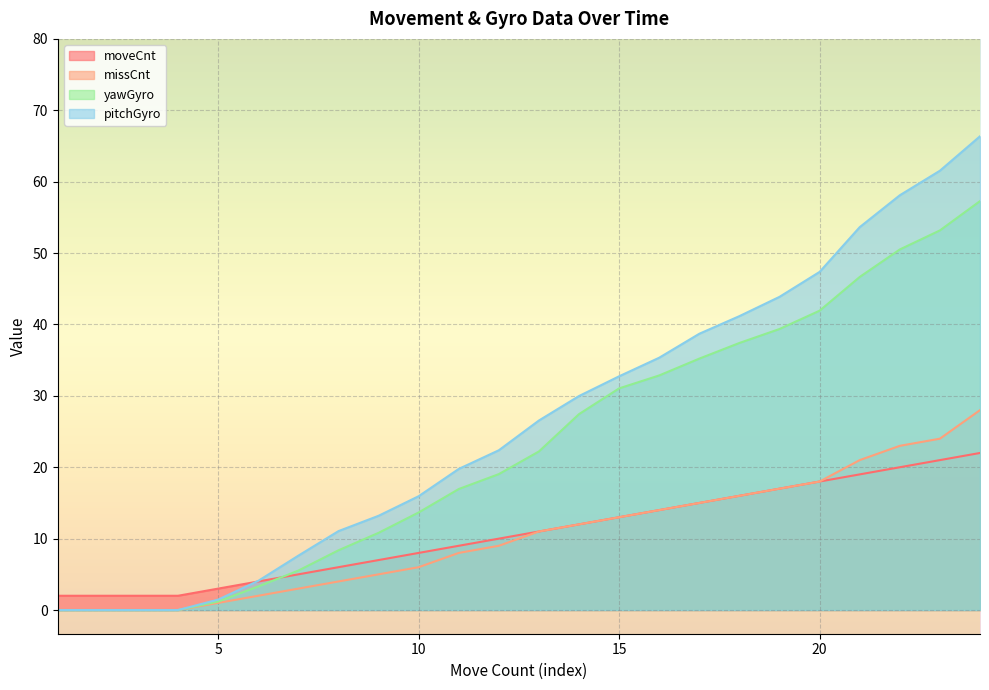

True or false: yawGyro and yawCon cross at least once.

False